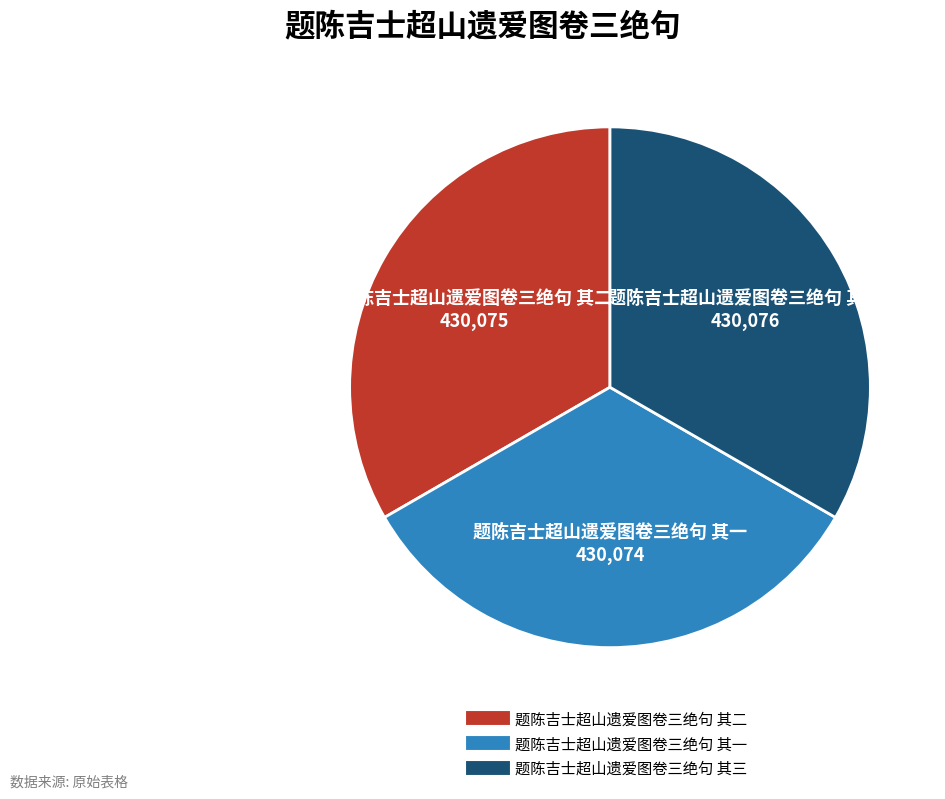

Do 题陈吉士超山遗爱图卷三绝句 其三 and 题陈吉士超山遗爱图卷三绝句 其一 together represent more than half of the pie?

Yes